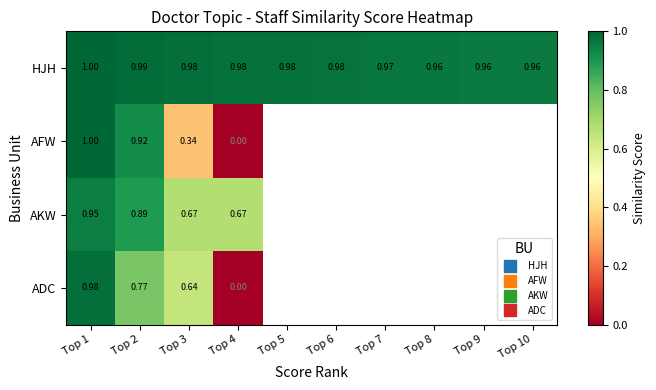

At which label does HJH reach its peak?

Top 1